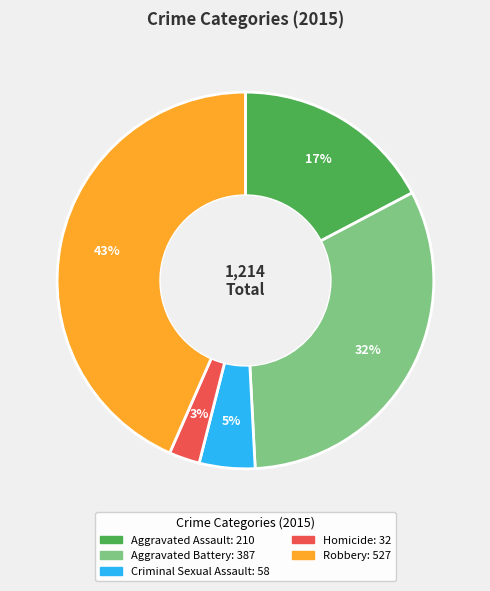

The Homicide slice represents 13% of the pie. True or false?

False